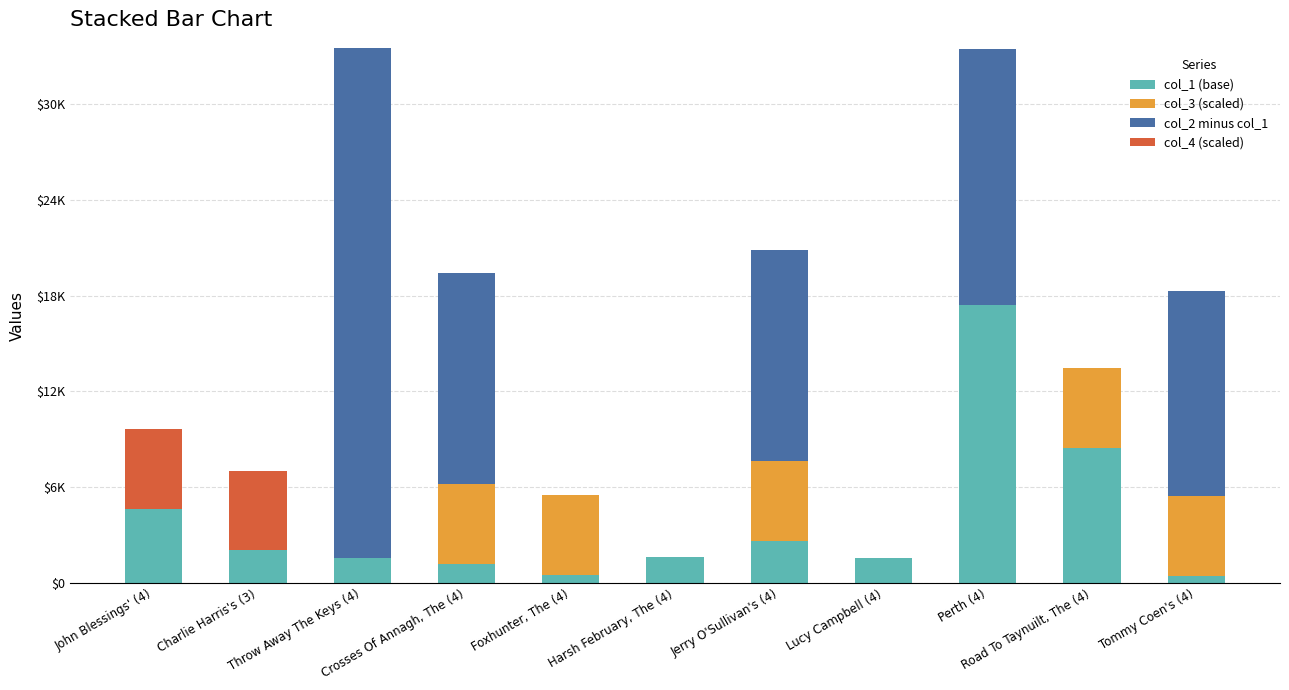

Are the bars grouped side by side (vs. stacked)?

No